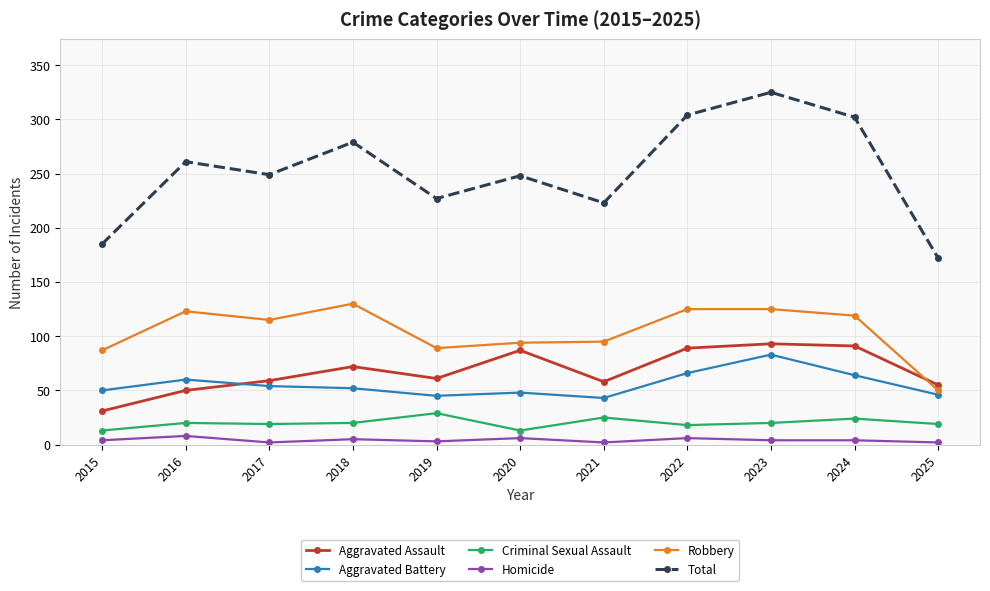

What is the total value across all series at 2019?

454